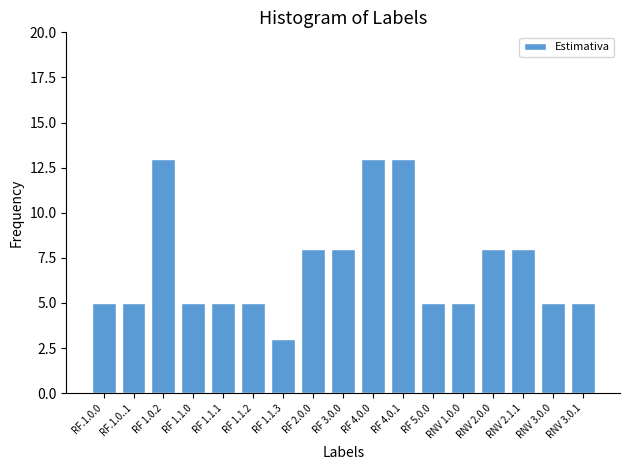

Reading left to right, what are all the values shown in this chart?

5	5	13	5	5	5	3	8	8	13	13	5	5	8	8	5	5